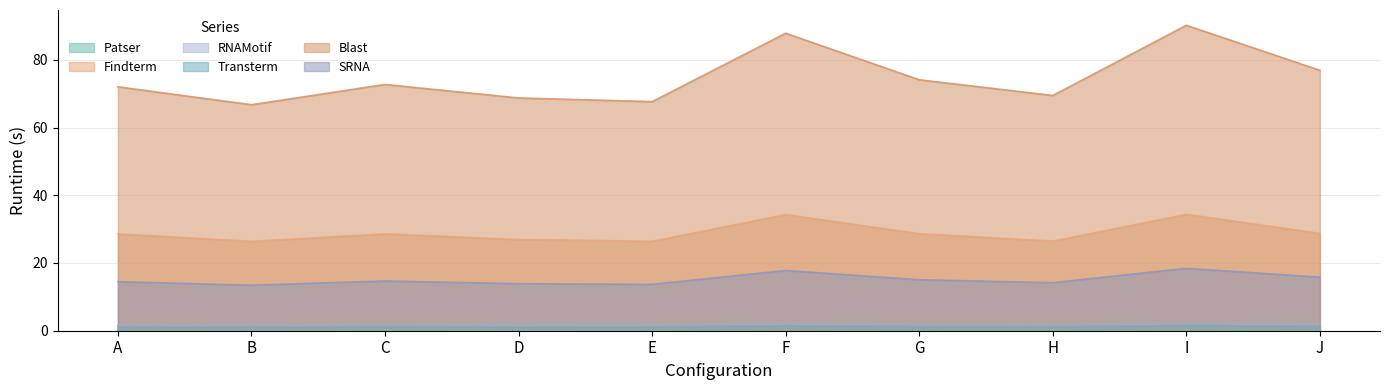

Does the chart display data point markers on the line(s)?

No